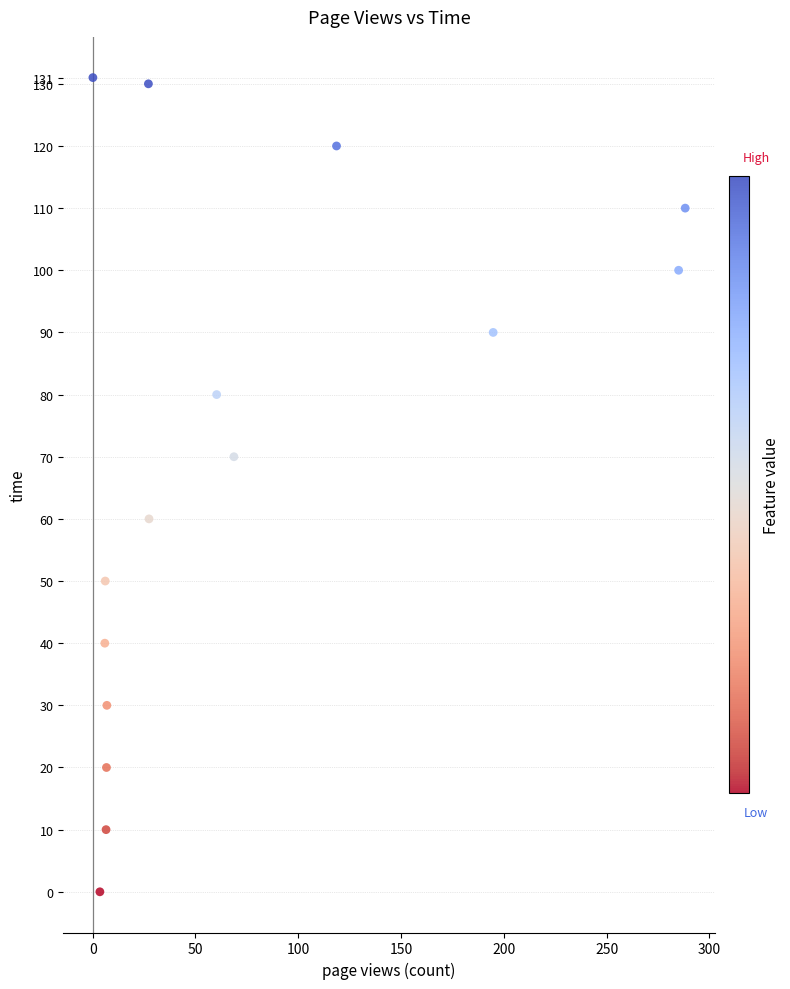

How many data points are displayed?

15